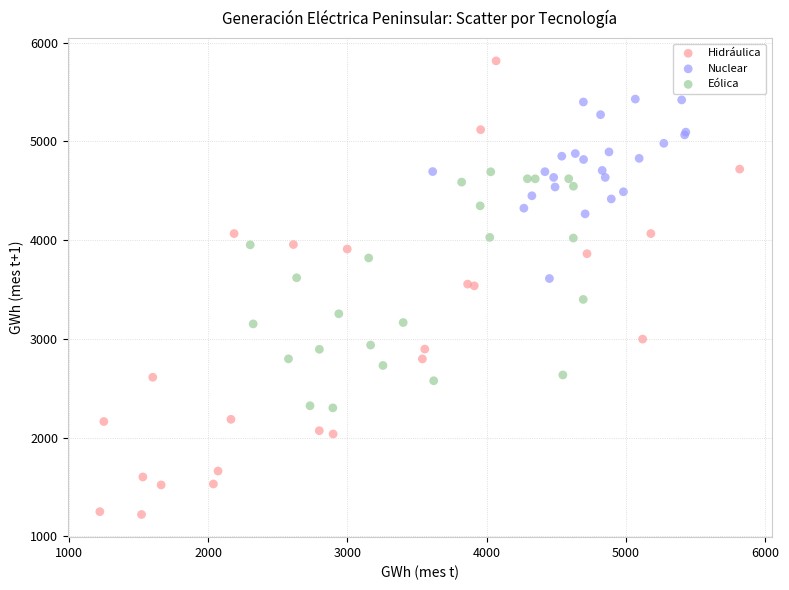

Which series reaches the minimum Y coordinate?

Hidráulica